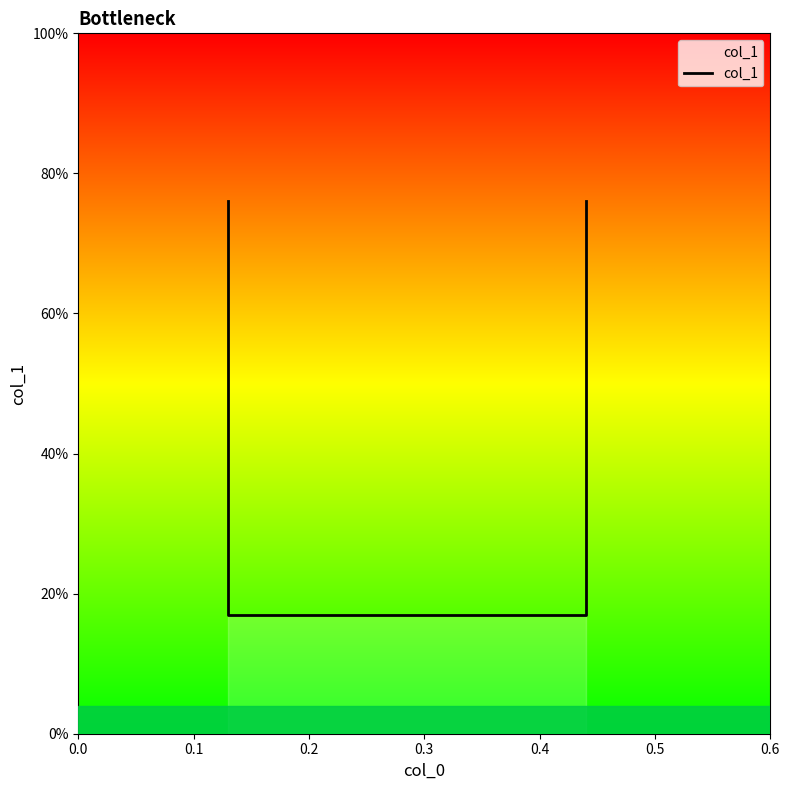

Is this an area chart (filled region under the line)?

No